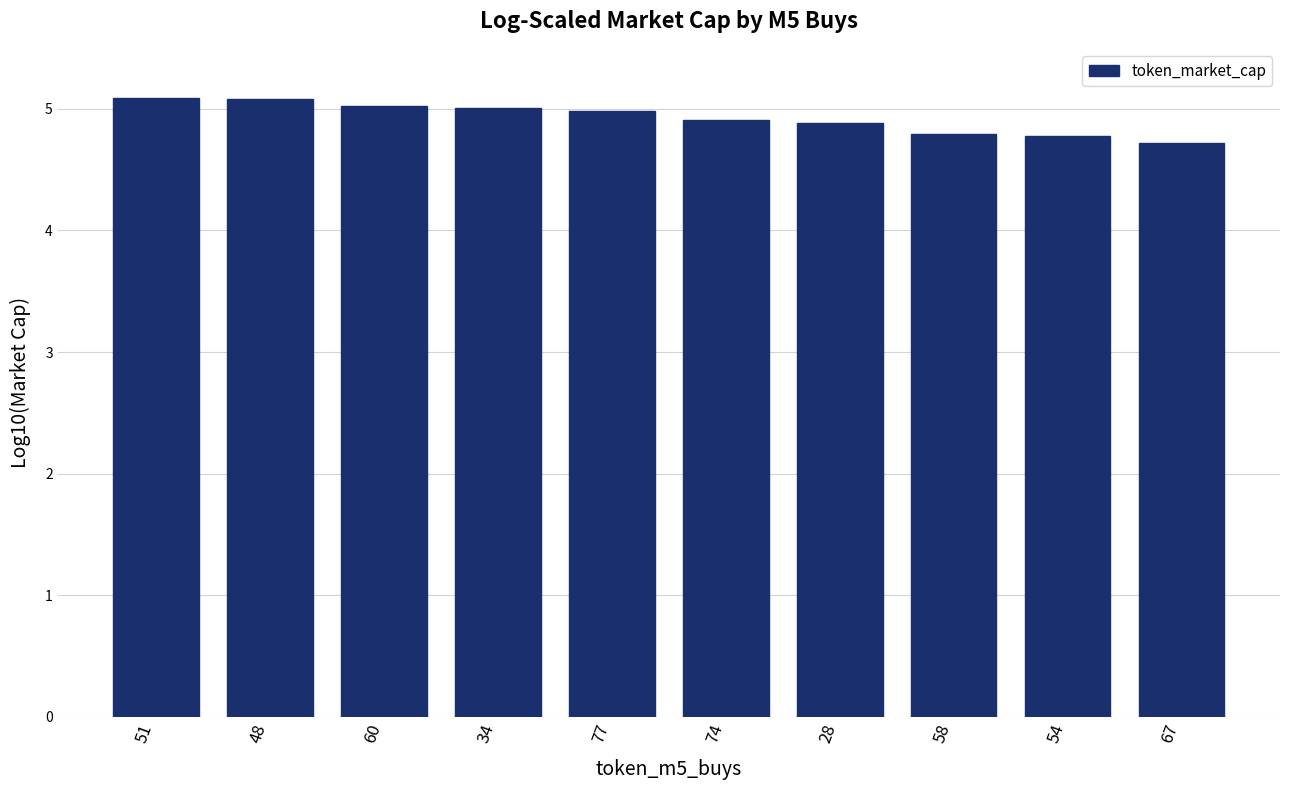

Between 58 and 77, which is larger?

77